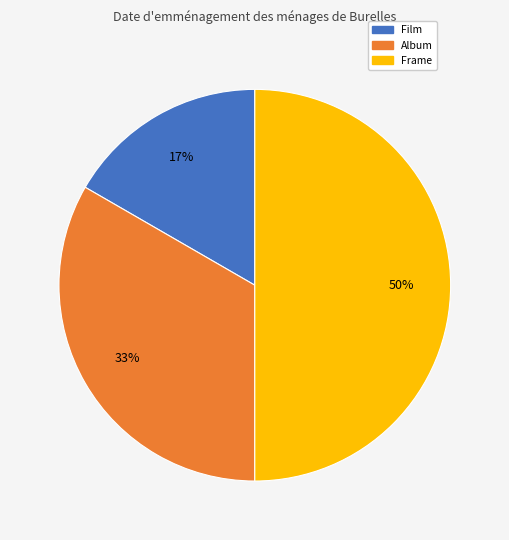

To the nearest percent, what portion does Album represent?

33%